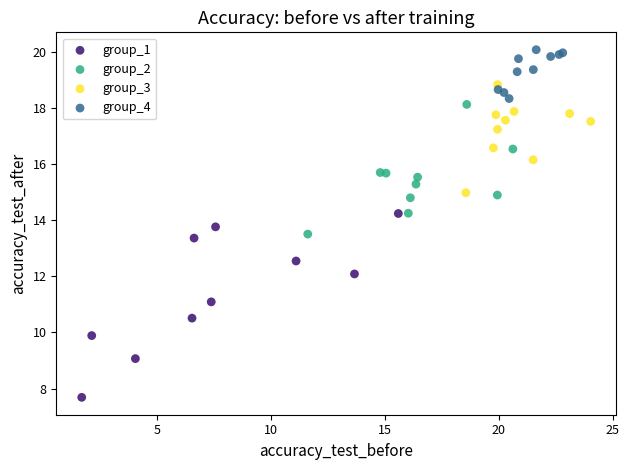

Which series has the widest spread of Y values?

group_1